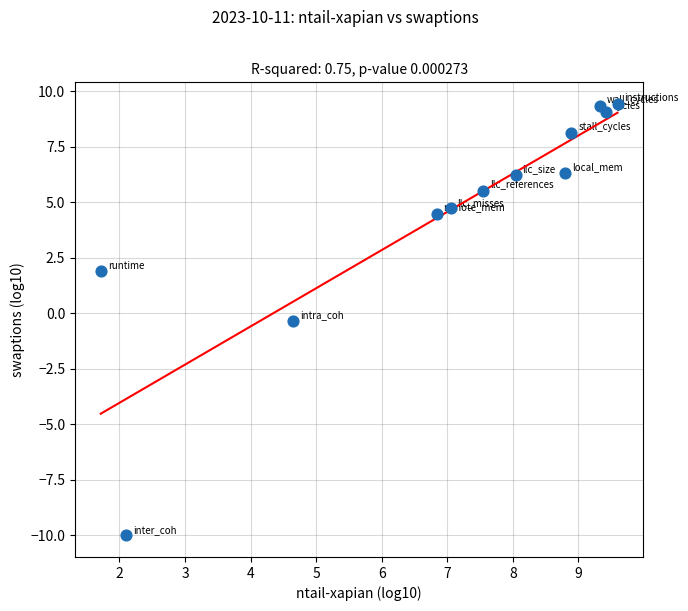

What is the average X value?

7.0